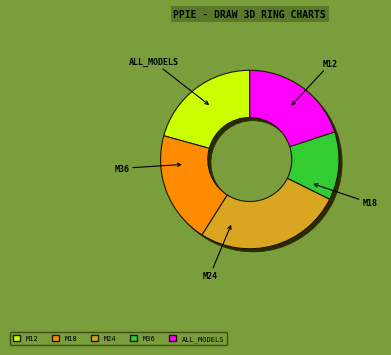

Combined, what portion of the pie is M18 and M12?

41.0%